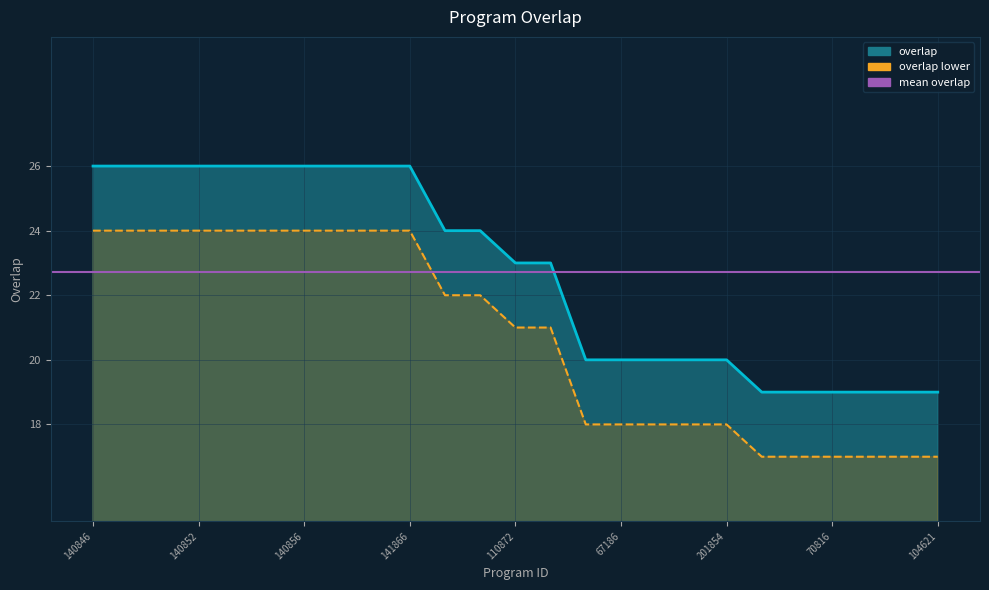

Read the value at 201854.

20